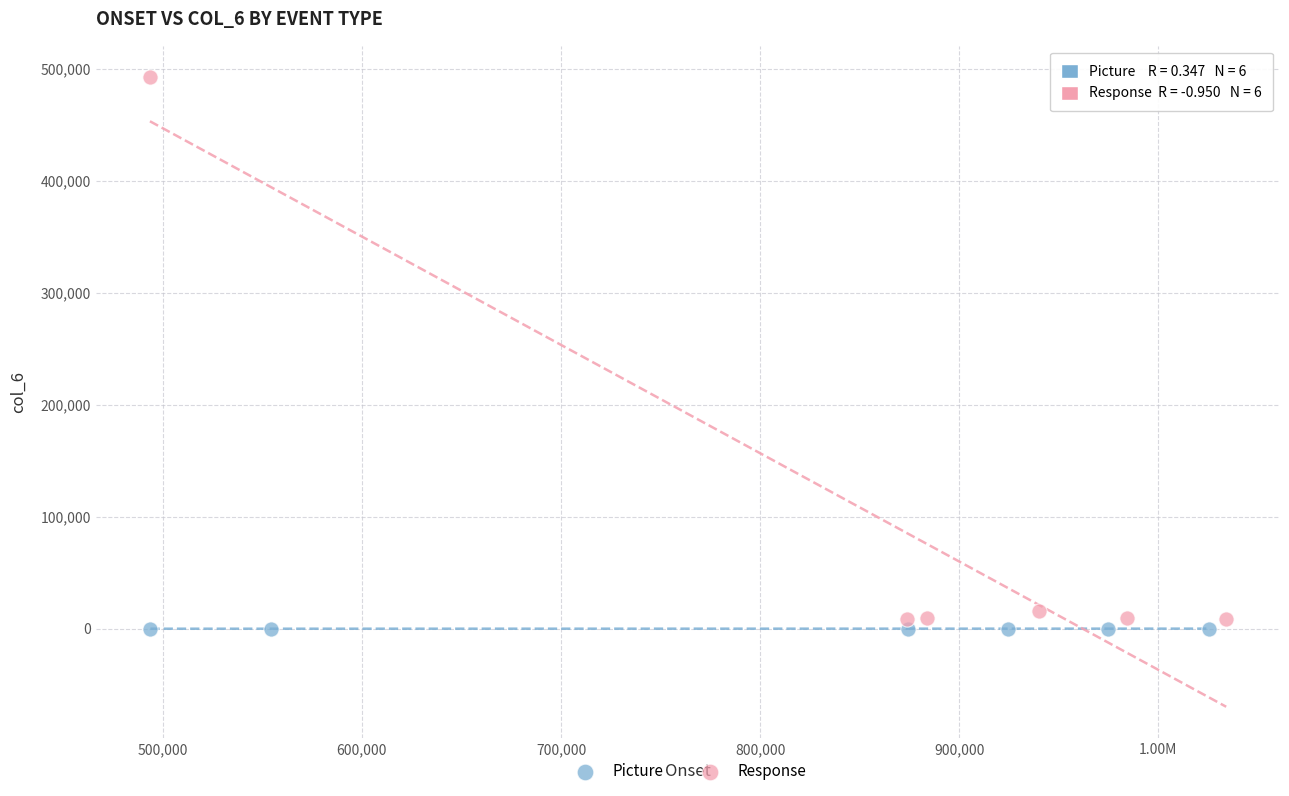

Which series contains the highest Y value?

Response